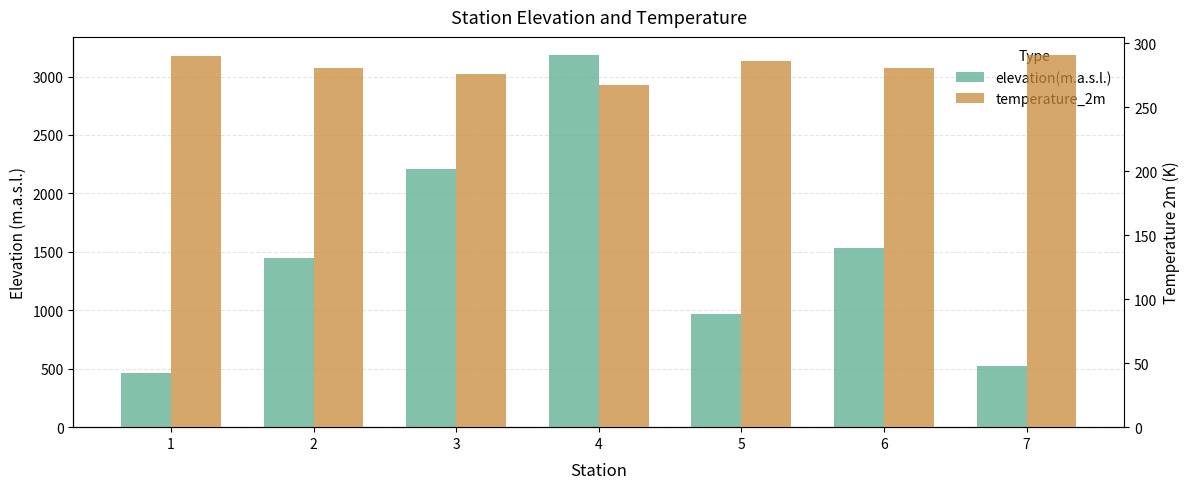

Which category has the lowest value in the elevation(m.a.s.l.) series?

1